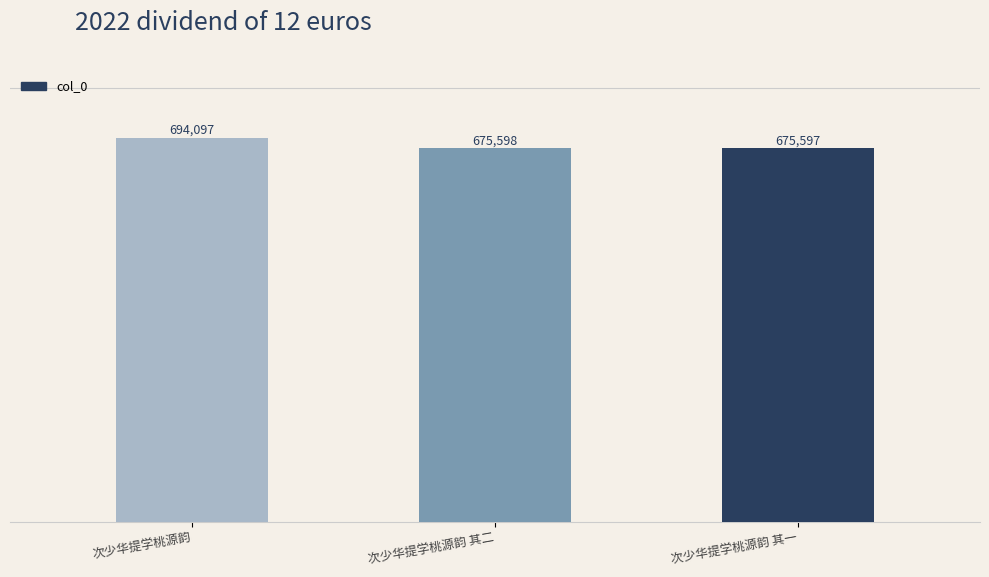

What position from the right is 次少华提学桃源韵 其一?

1